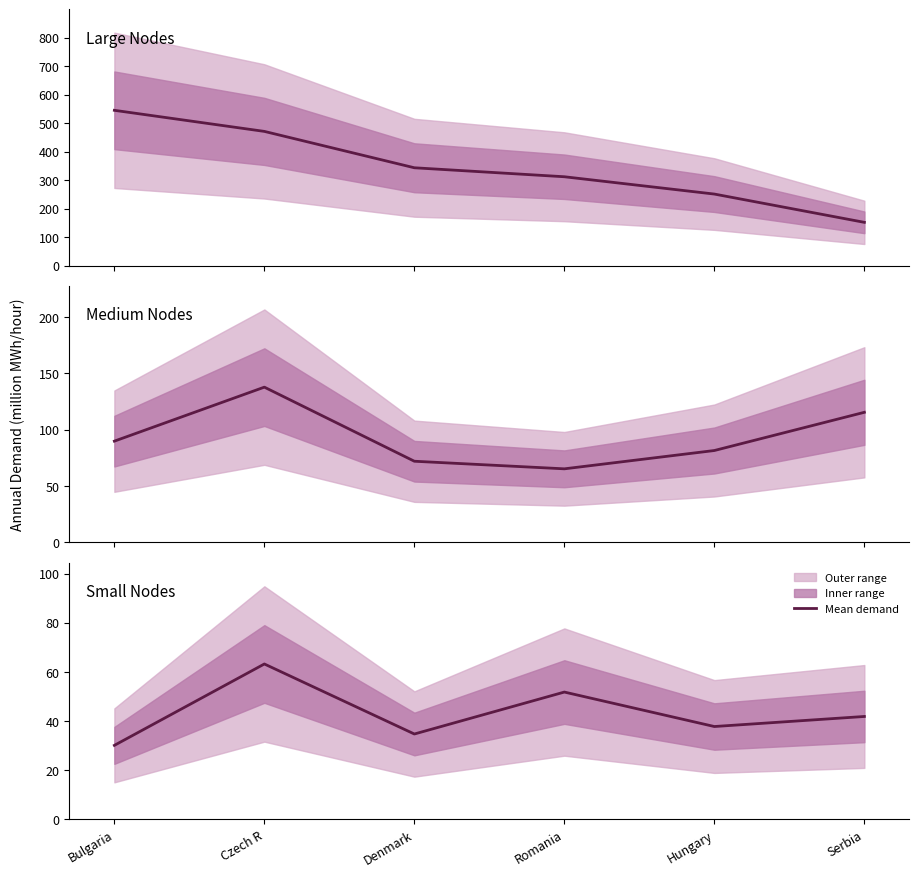

Which has a higher value, Denmark or Hungary?

Hungary